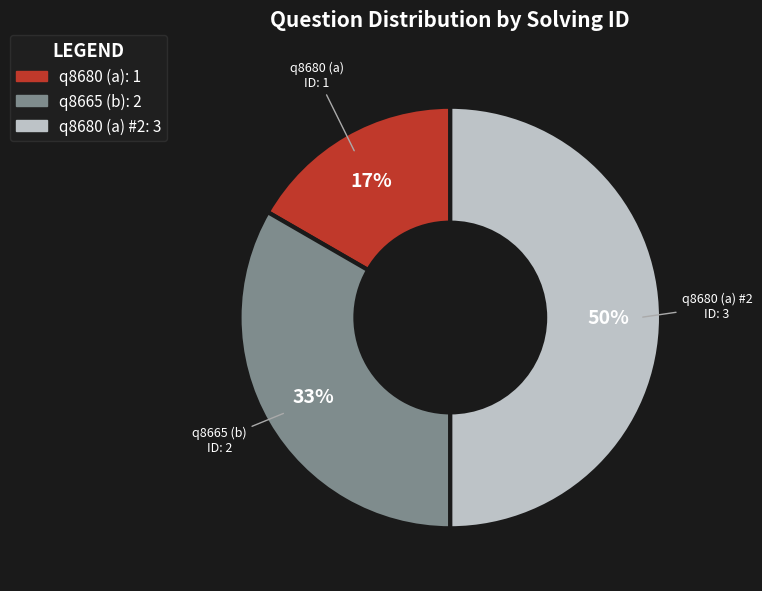

To the nearest percent, what is the difference between the largest and smallest slice percentages?

33%